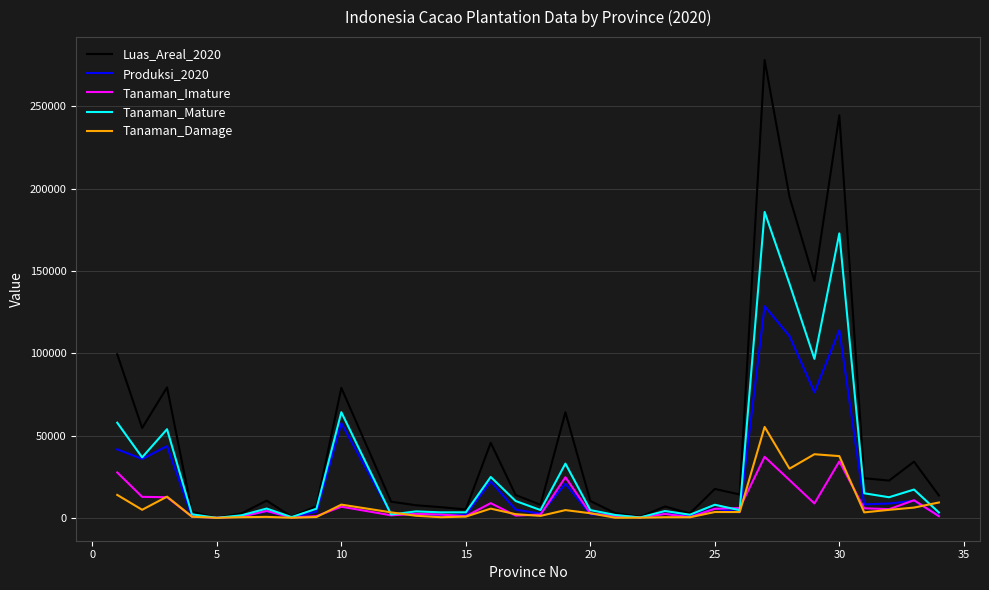

Which series has the largest total across all categories?

Luas_Areal_2020